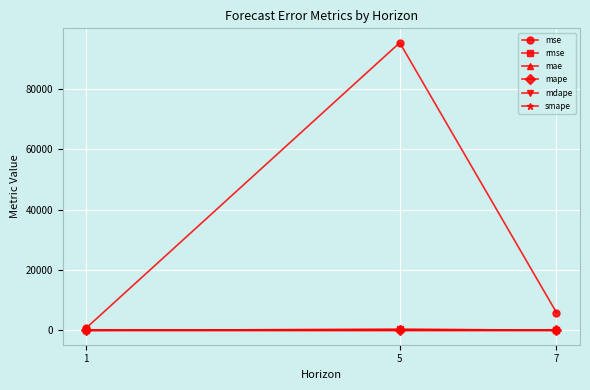

What is the value of the rmse point at the 2nd from the left?

308.6